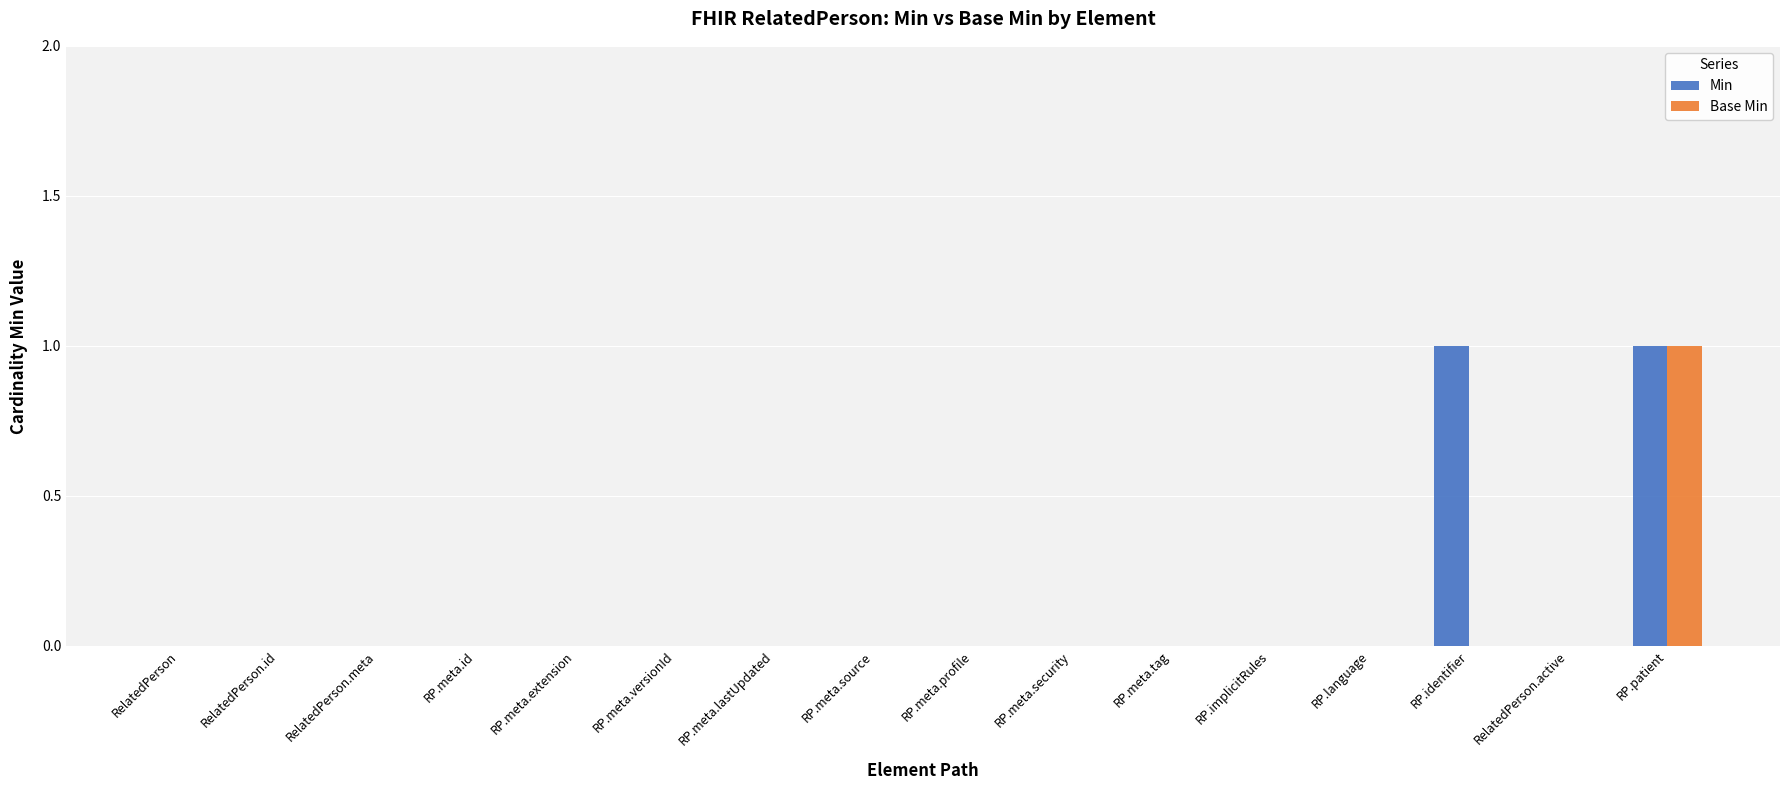

Reading left to right, what are all the values shown in this chart?

Min: RelatedPerson=0	RelatedPerson.id=0	RelatedPerson.meta=0	RP.meta.id=0	RP.meta.extension=0	RP.meta.versionId=0	RP.meta.lastUpdated=0	RP.meta.source=0	RP.meta.profile=0	RP.meta.security=0	RP.meta.tag=0	RP.implicitRules=0	RP.language=0	RP.identifier=1	RelatedPerson.active=0	RP.patient=1
Base Min: RelatedPerson=0	RelatedPerson.id=0	RelatedPerson.meta=0	RP.meta.id=0	RP.meta.extension=0	RP.meta.versionId=0	RP.meta.lastUpdated=0	RP.meta.source=0	RP.meta.profile=0	RP.meta.security=0	RP.meta.tag=0	RP.implicitRules=0	RP.language=0	RP.identifier=0	RelatedPerson.active=0	RP.patient=1